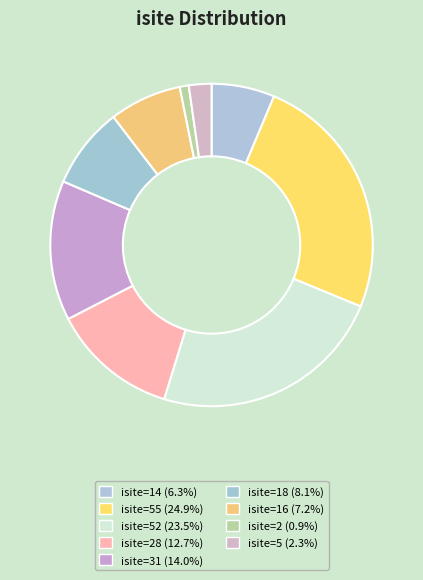

To the nearest percent, what is the average slice percentage?

11%